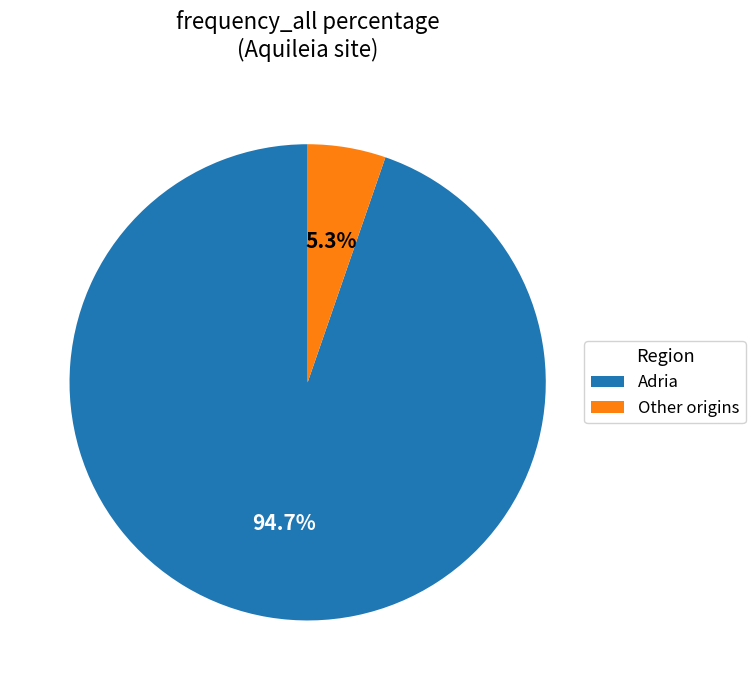

Which category has the smallest portion of the pie?

Other